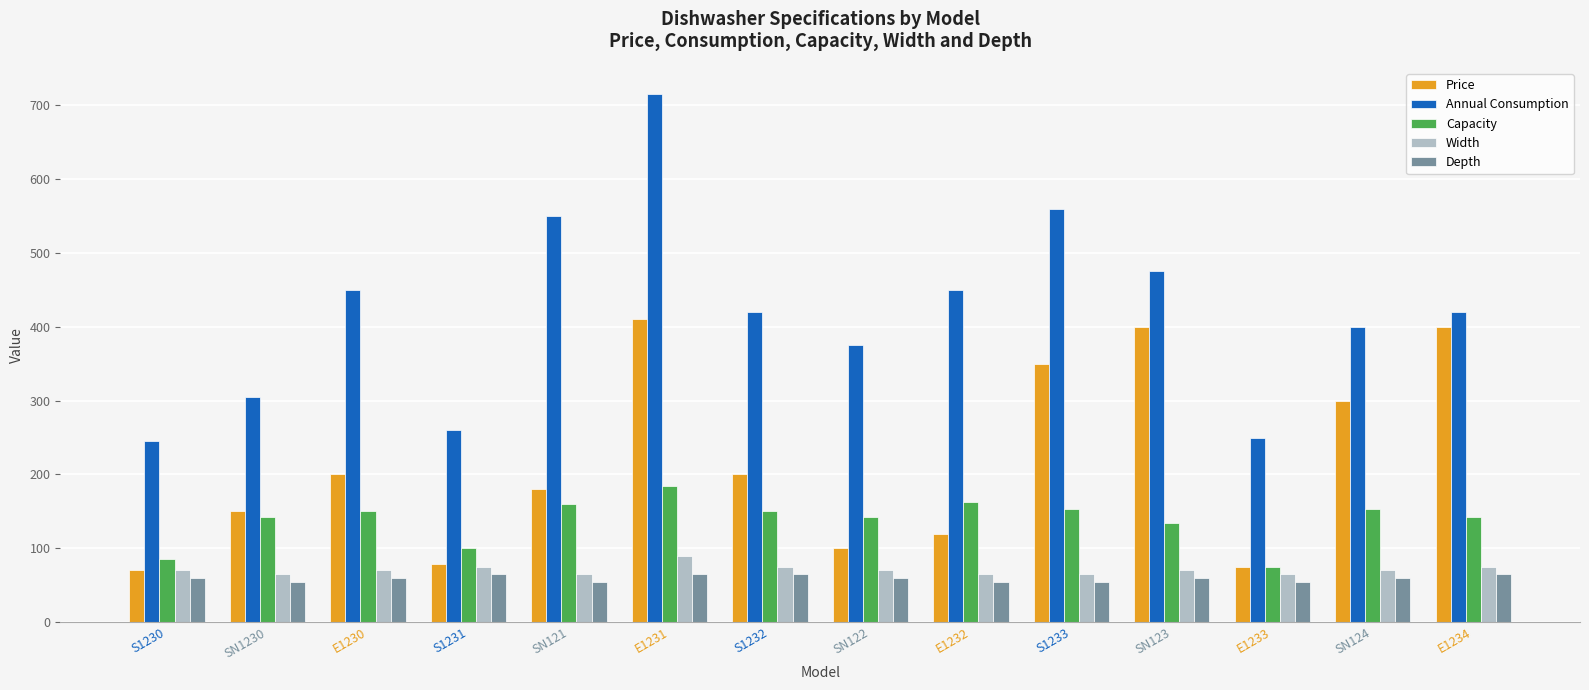

List the series in order of their peak value, lowest first.

Depth, Width, Capacity, Price, Annual Consumption